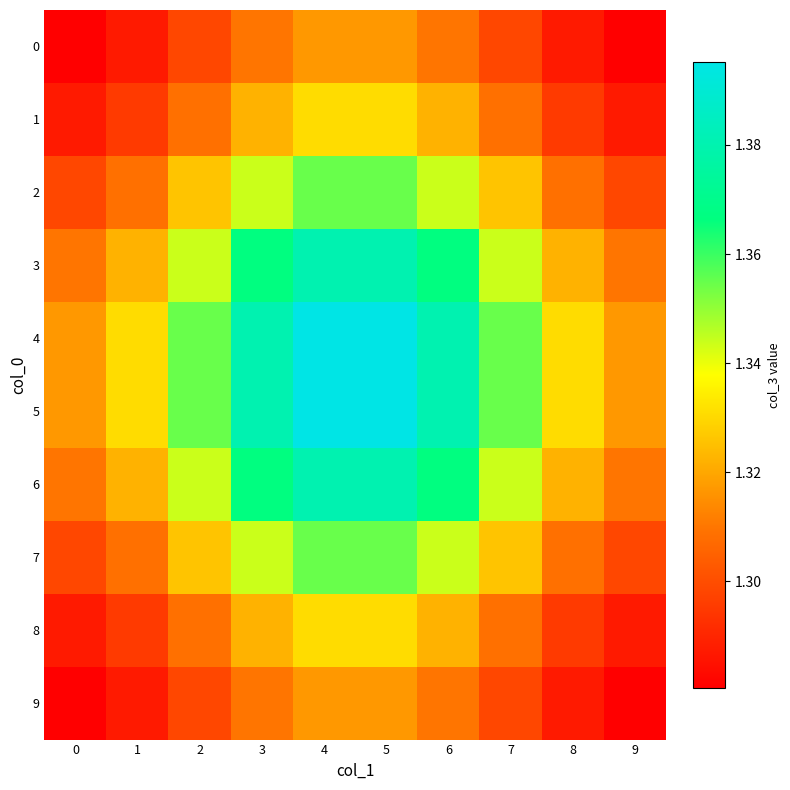

Which has a higher value, 7 or 6?

6